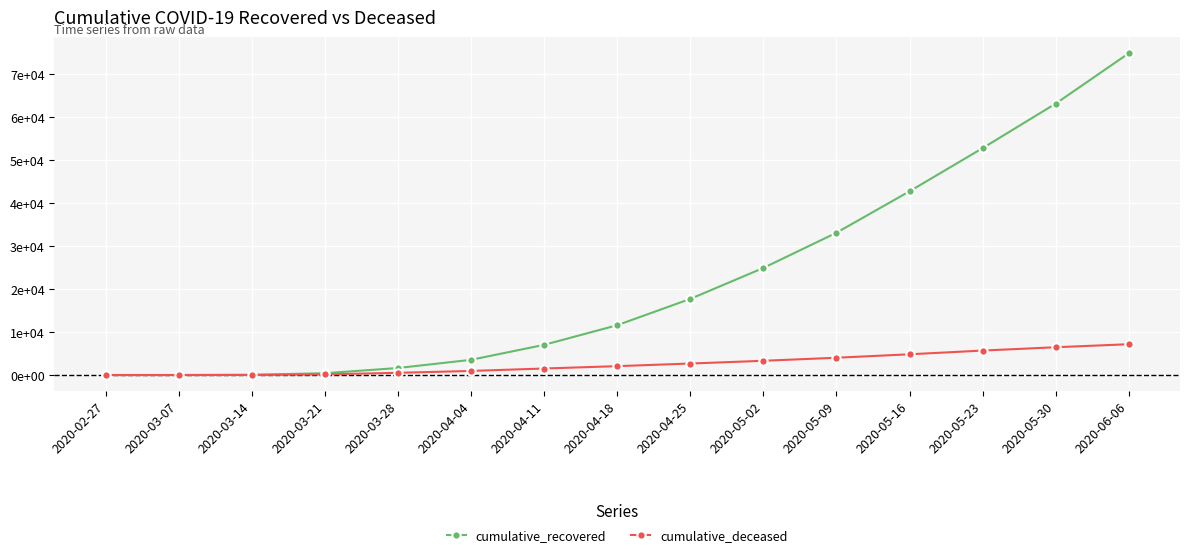

What is the difference between the highest and lowest values at 2020-04-25?

15032